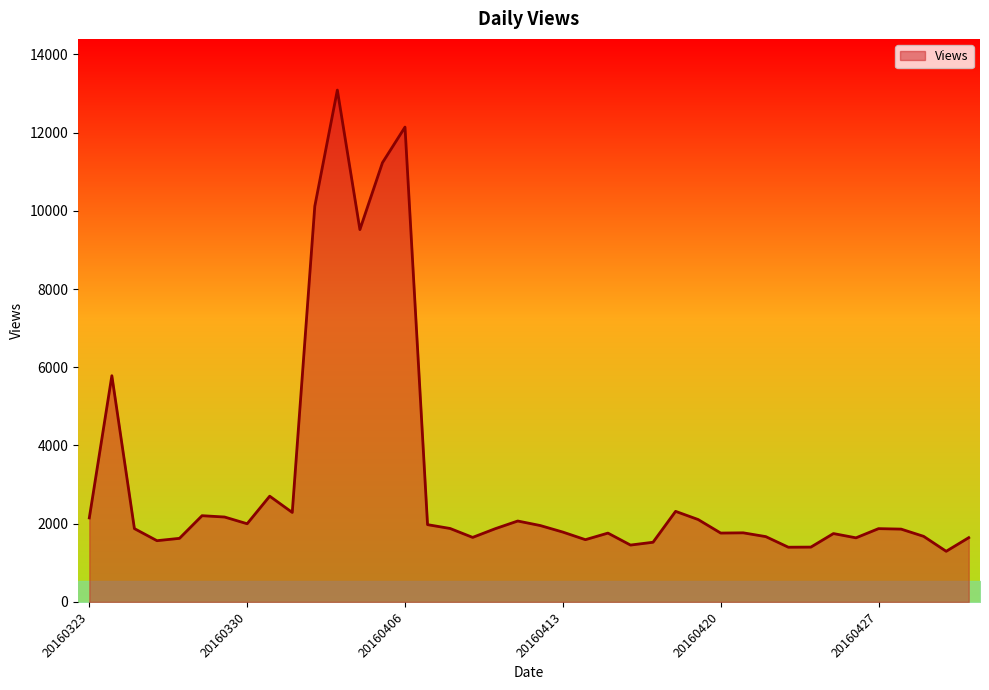

What is the greatest value displayed?

13087